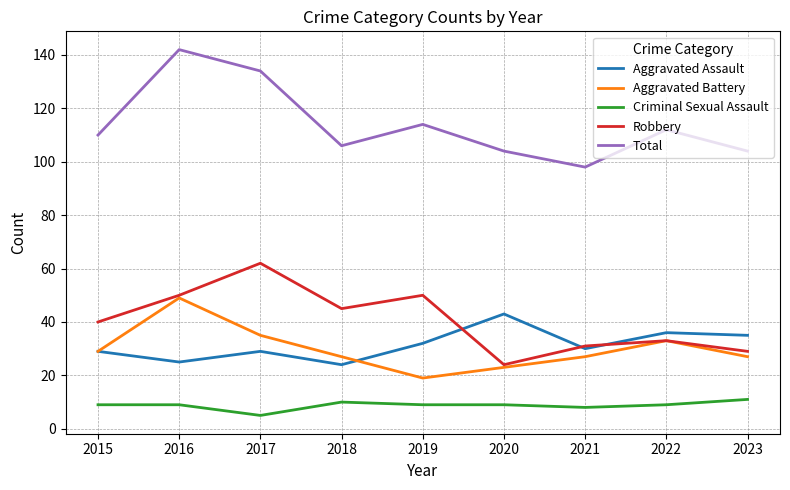

What is the minimum value for Aggravated Battery?

19